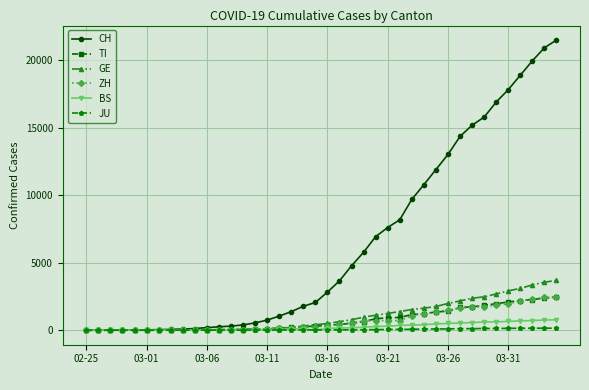

Which series has the largest total across all categories?

CH